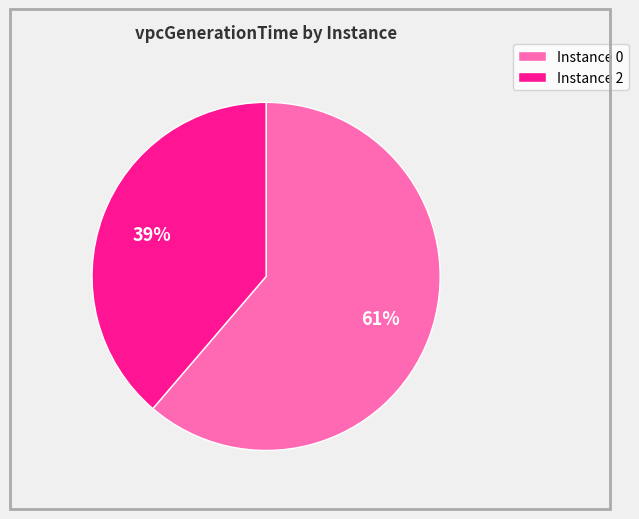

Is there a majority slice in this chart?

Yes